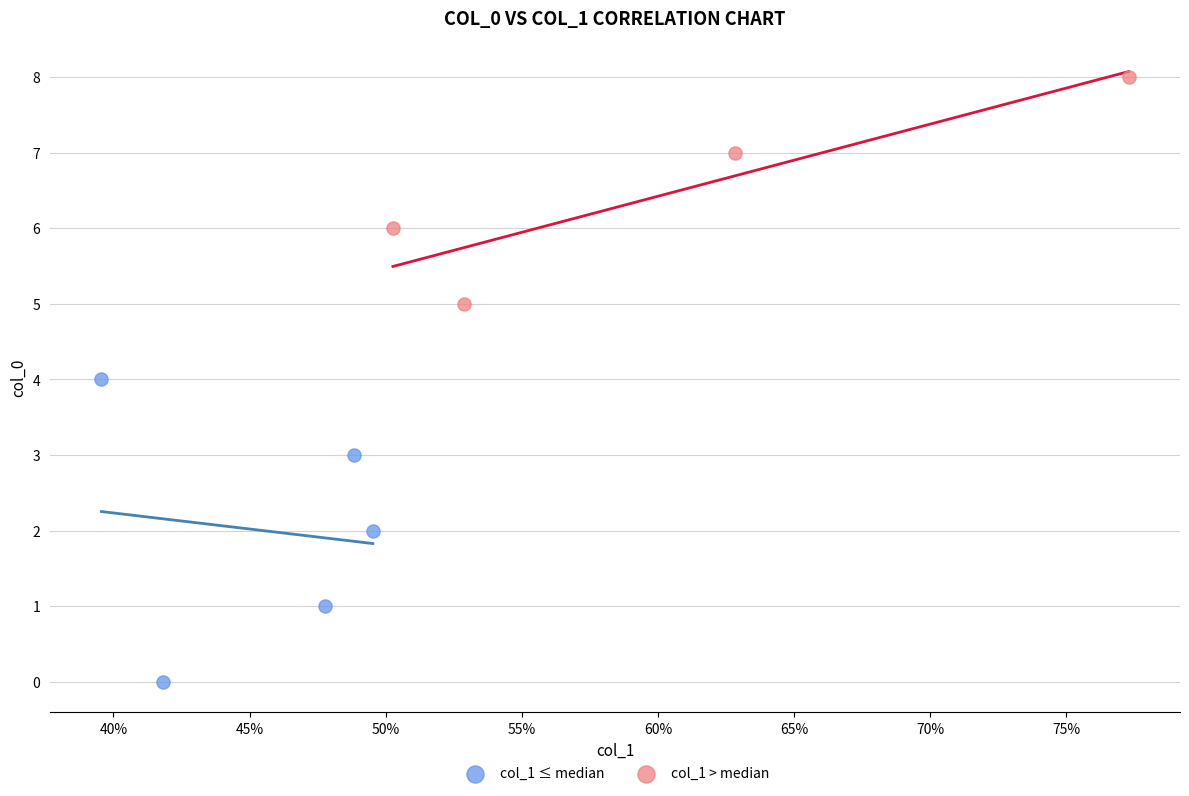

Which series reaches the maximum Y coordinate?

col_1 > median